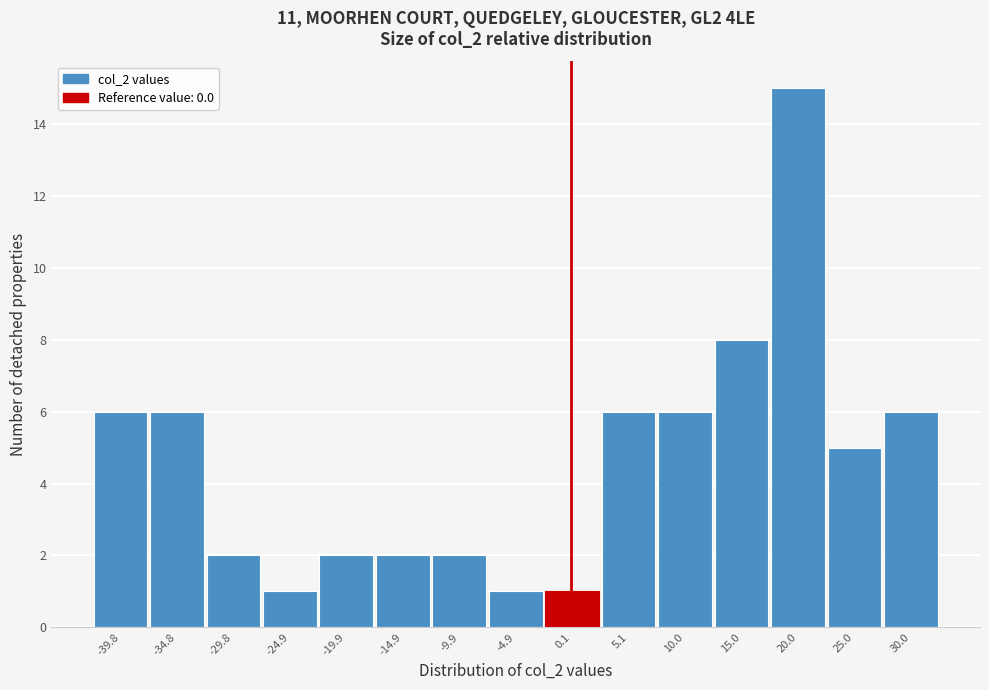

Reading left to right, transcribe this chart: for each bar, give the range it covers on the x-axis and its height. Neither the bar edges nor the heights are printed on the chart, so give them approximately, as read against the axes.

-42.5 to -37.5: 6
-37.5 to -32.5: 6
-32.5 to -27.5: 2
-27.5 to -22.5: 1
-22.5 to -17.5: 2
-17.5 to -12.5: 2
-12.5 to -7.5: 2
-7.5 to -2.5: 1
-2.5 to 2.5: 1
2.5 to 7.5: 6
7.5 to 12.5: 6
12.5 to 17.5: 8
17.5 to 22.5: 15
22.5 to 27.5: 5
27.5 to 32.5: 6